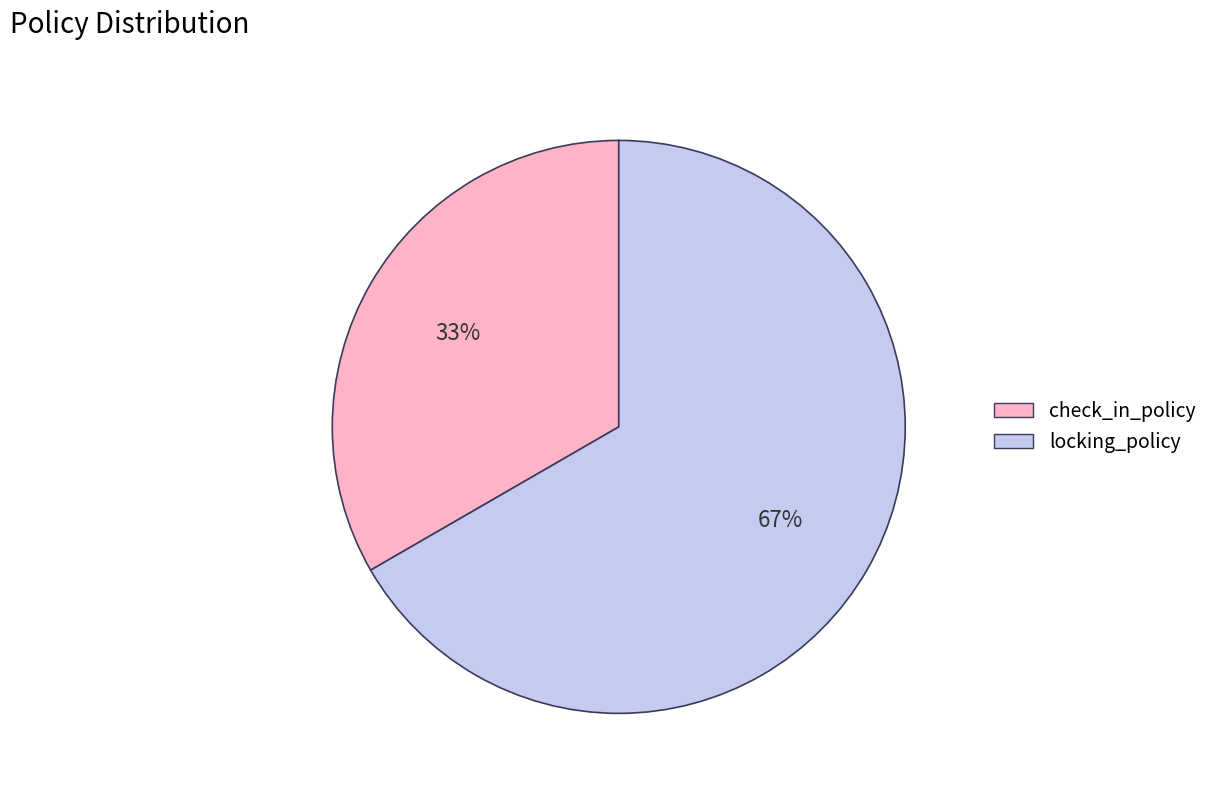

Which slice is the smallest?

check_in_policy